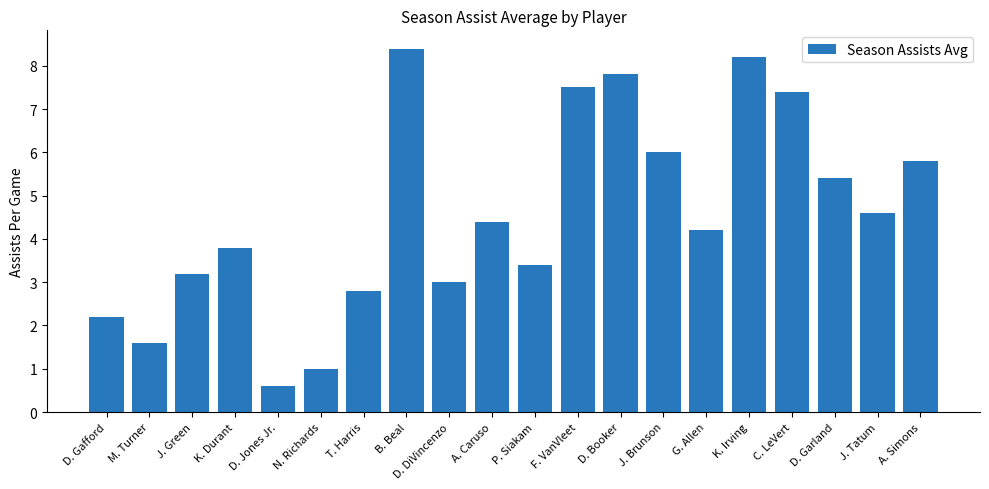

What is the difference between the second highest and second lowest values?

7.2